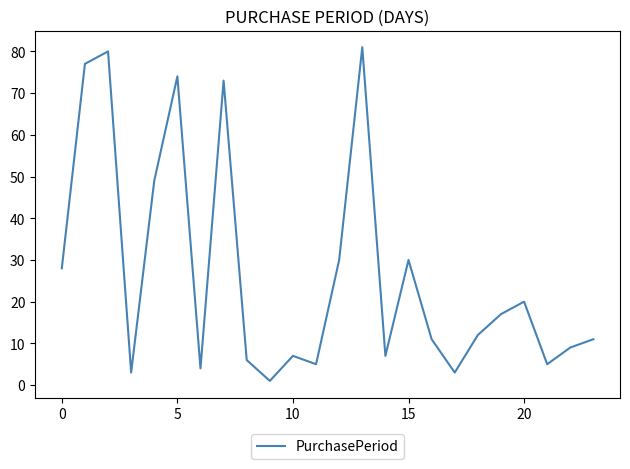

How many interior local peaks (higher than both neighbors) does the data have?

7